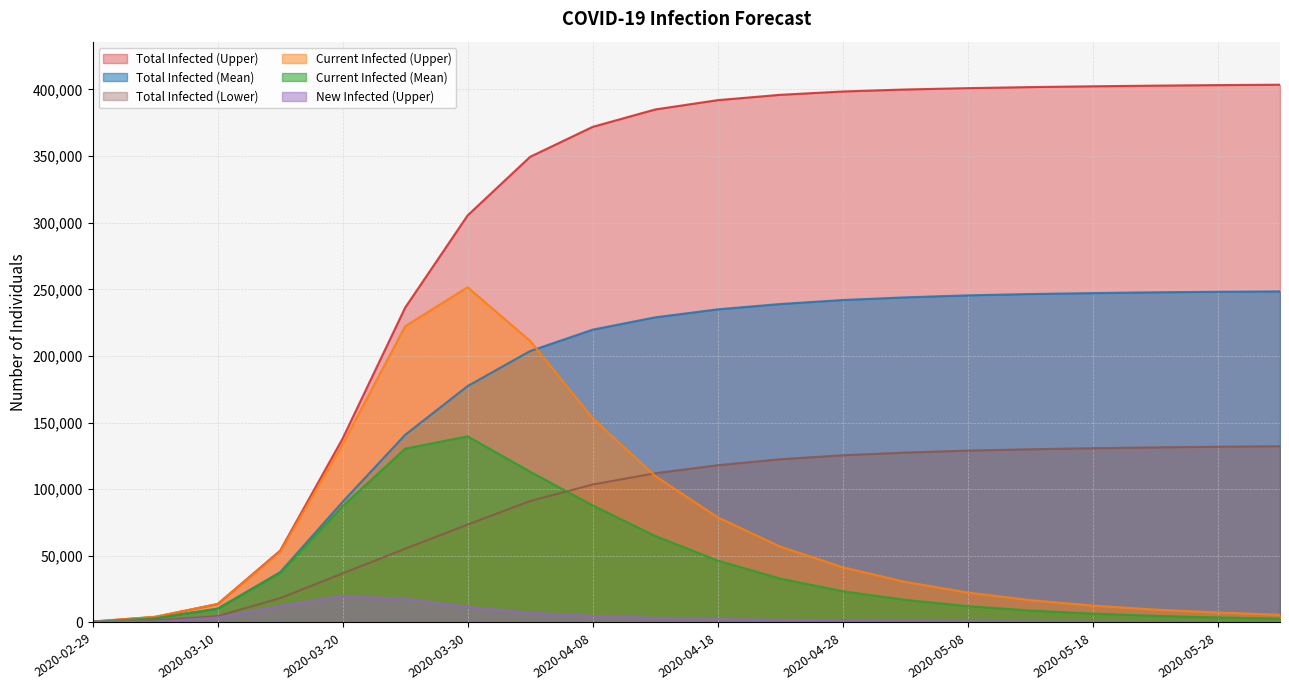

True or false: predicted_total_infected_upper and predicted_current_infected_mean cross at least once.

False